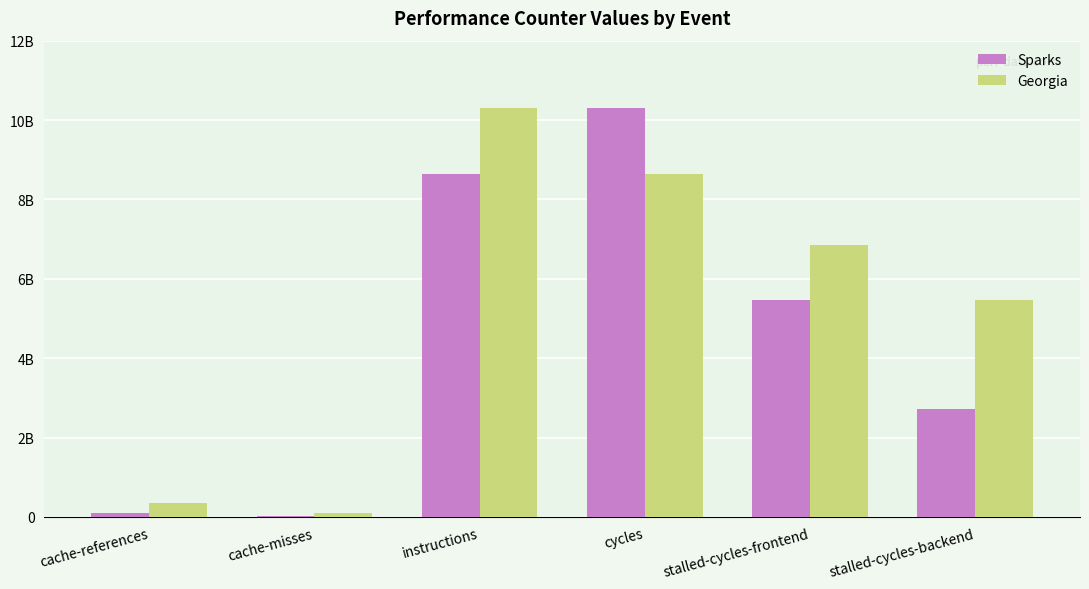

Reading left to right, what are all the values shown in this chart?

Sparks: cache-references=98149575	cache-misses=18445375	instructions=8643327607	cycles=10298199428	stalled-cycles-frontend=5462600081	stalled-cycles-backend=2709321090
Georgia: cache-references=357425281	cache-misses=106762611	instructions=10298199428	cycles=8643327607	stalled-cycles-frontend=6860710617	stalled-cycles-backend=5462600081